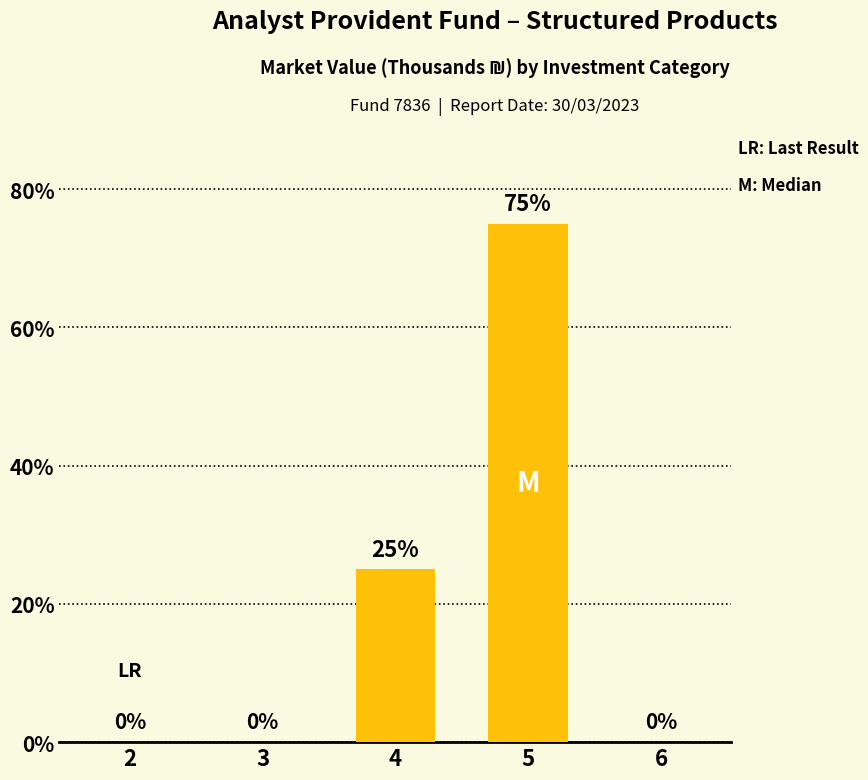

Reading right to left, list all the values displayed in this chart.

0	75	25	0	0